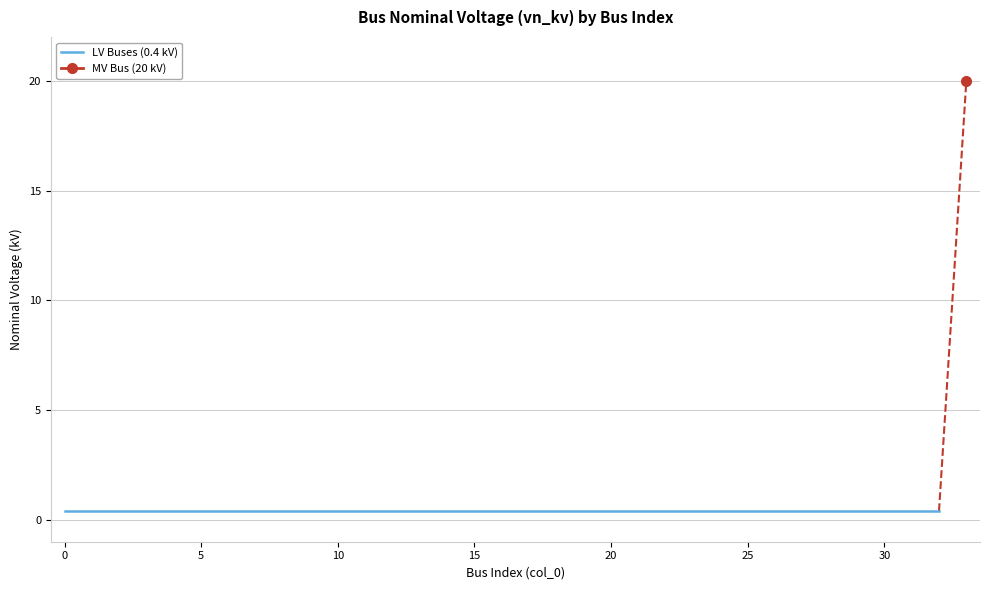

What is the average value?

1.0